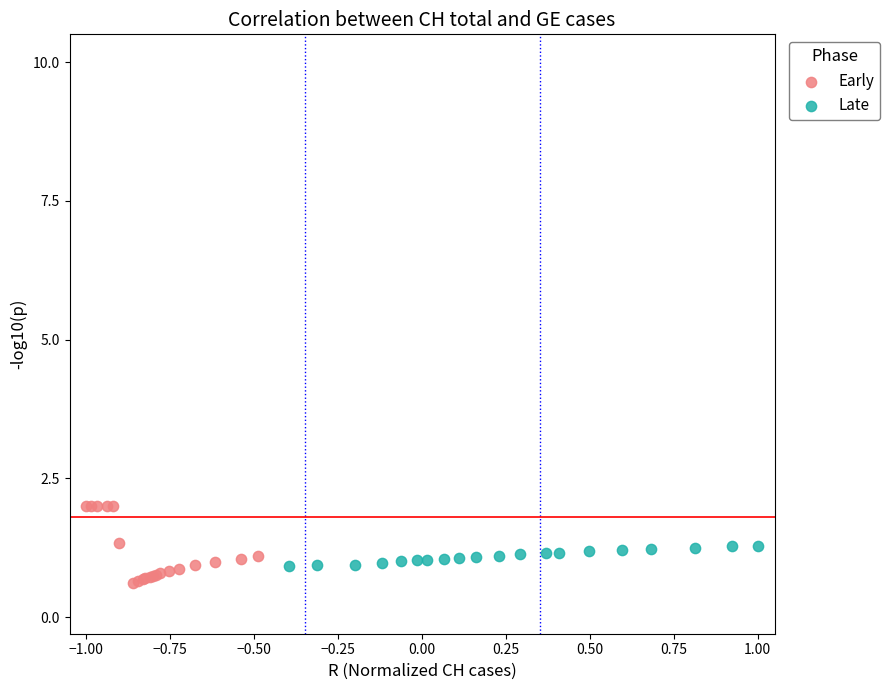

Which series reaches the maximum Y coordinate?

Early